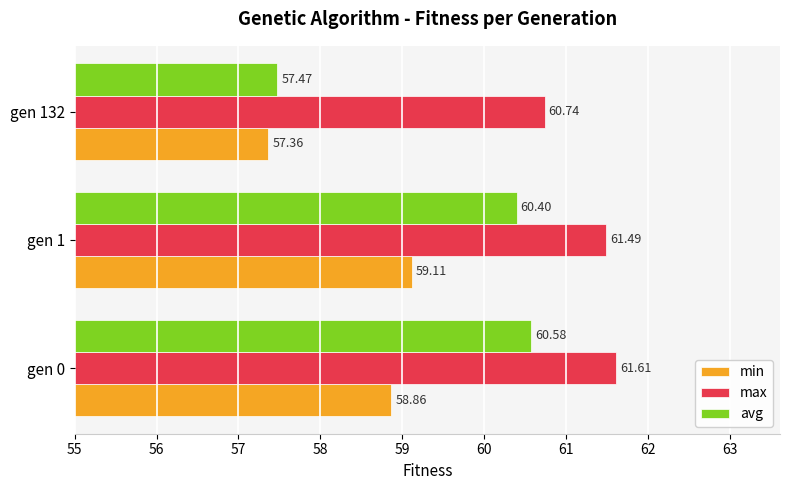

Which series has the widest spread of values?

avg